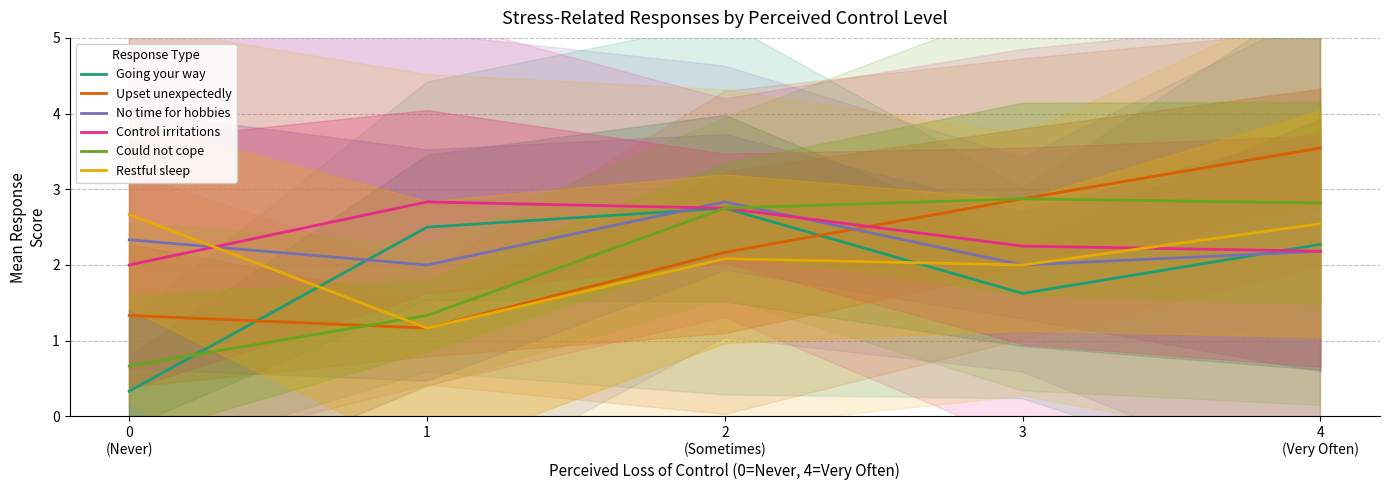

Which series changed the most between 0
(Never) and 1?

Going your way